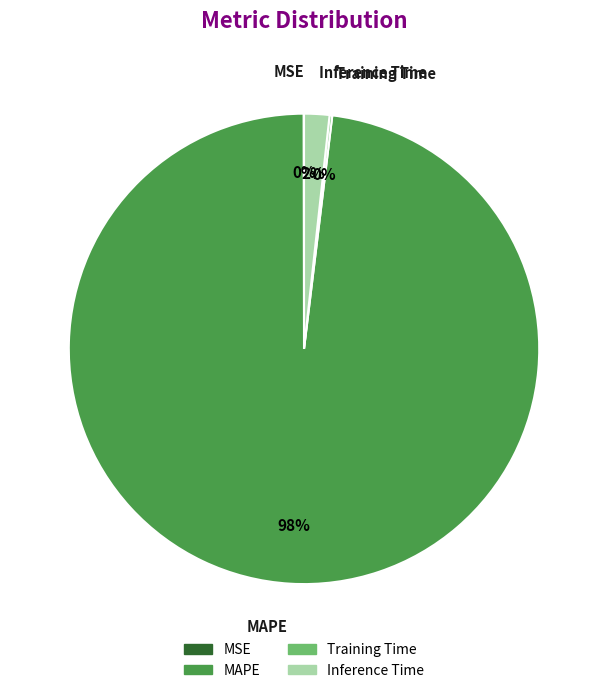

Which has a higher value, MAPE or Inference Time?

MAPE